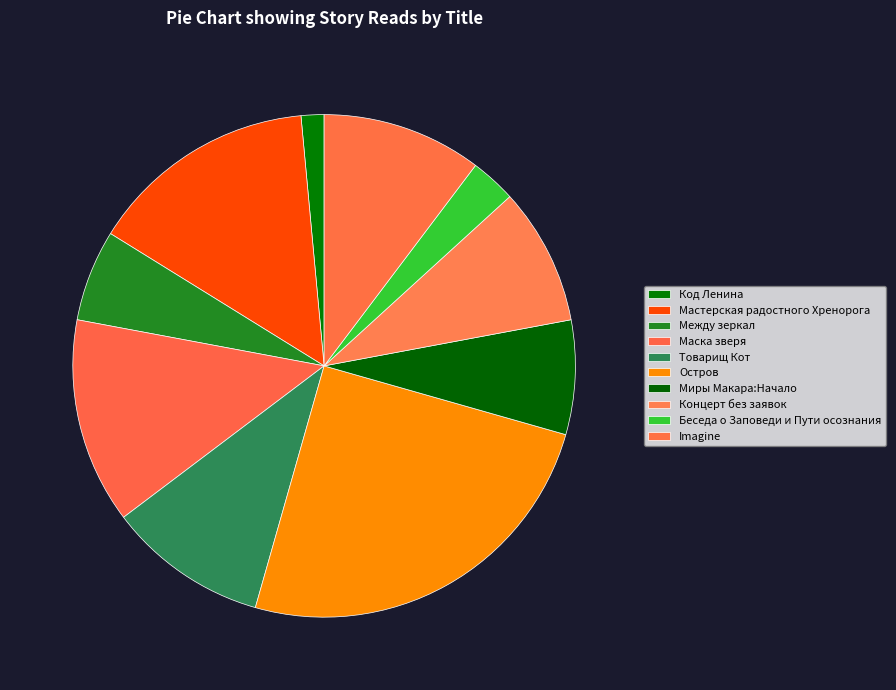

Which category has the smallest portion of the pie?

Код Ленина